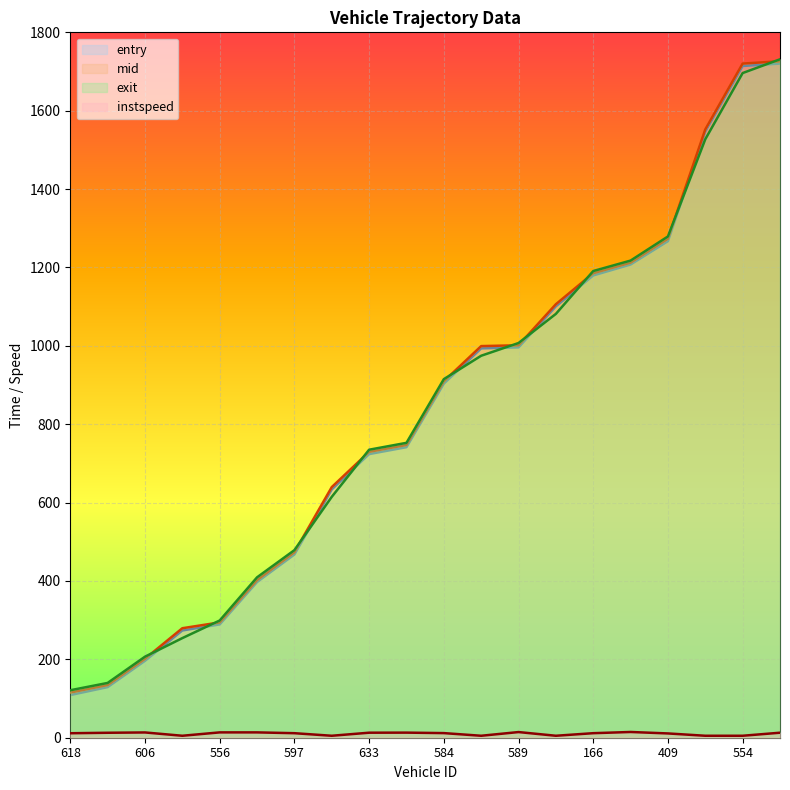

What position from the left is 585?

16